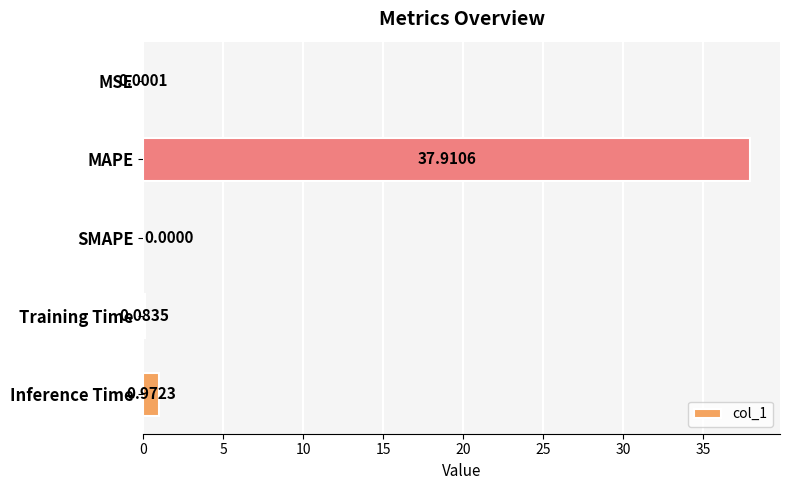

What is the change in value from SMAPE to Training Time?

+0.1